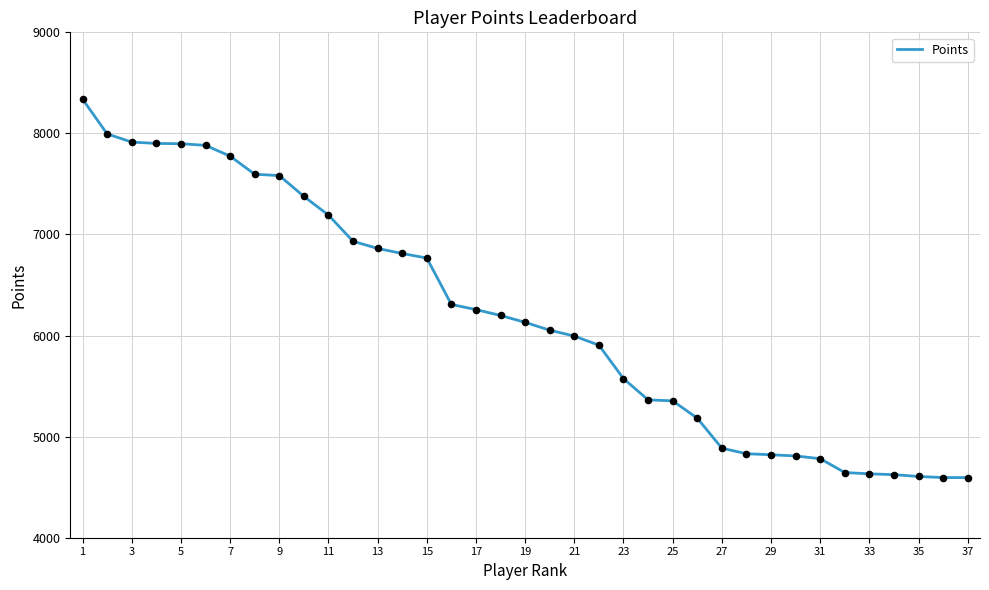

What is the difference between the maximum and minimum values?

3744